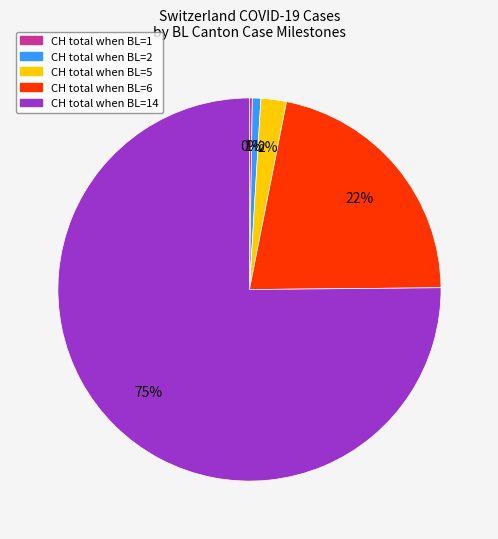

Is there any slice that represents more than half of the pie?

Yes